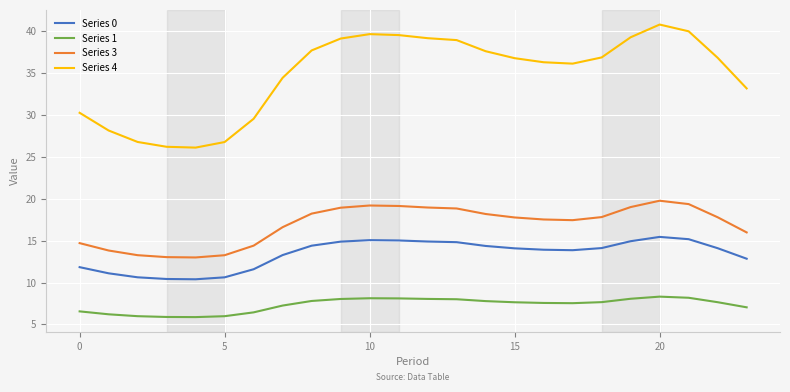

What is the smallest value displayed?

5.9